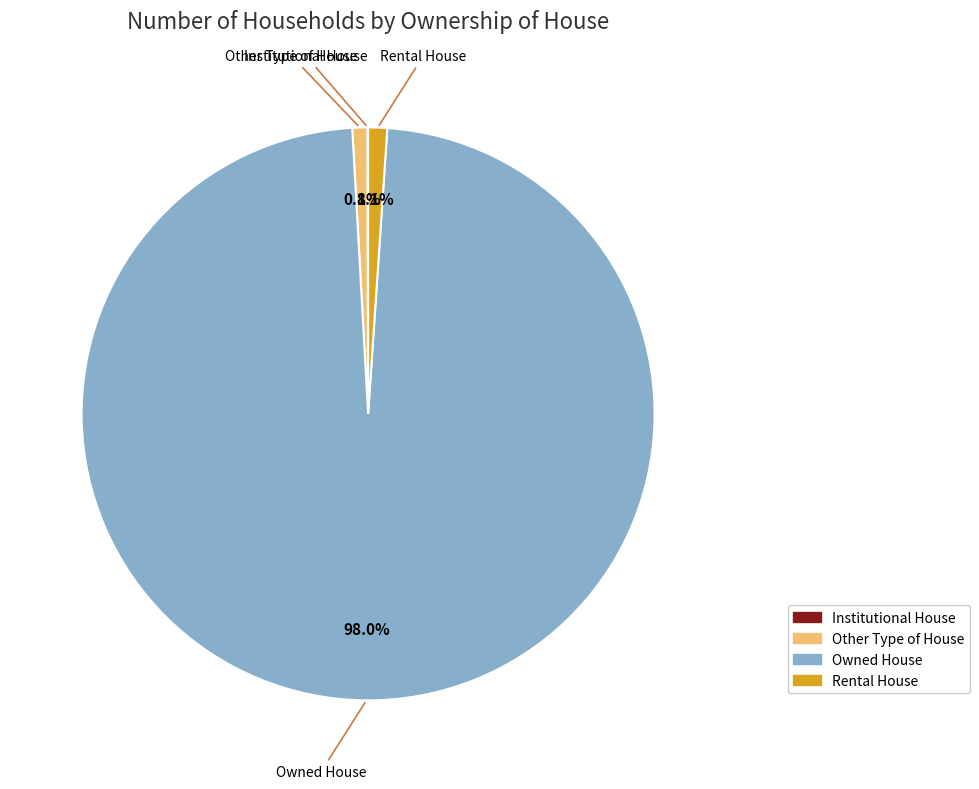

Which has a higher value, Owned House or Other Type of House?

Owned House